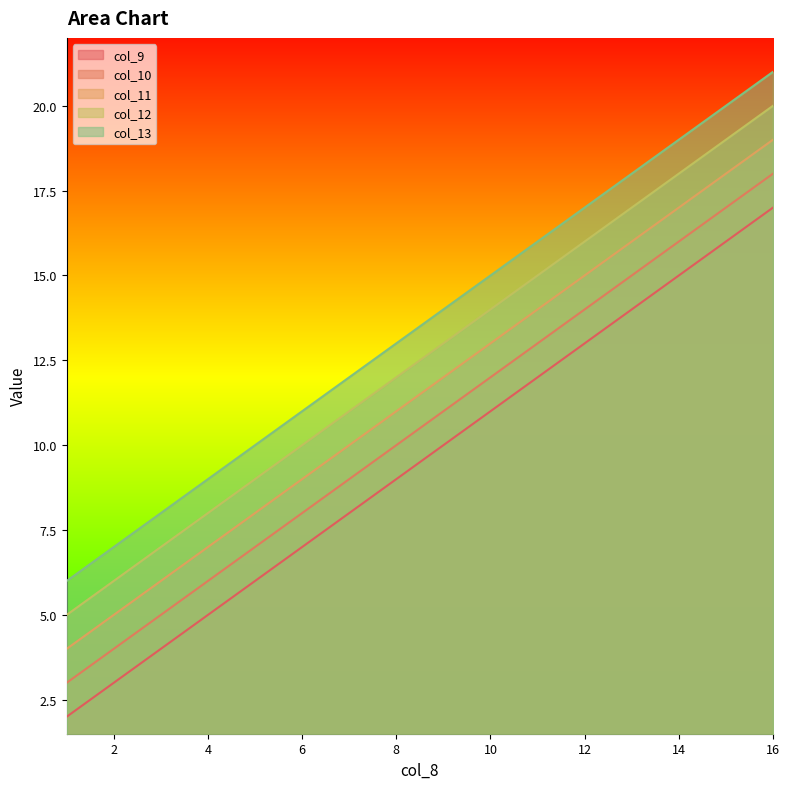

Reading left to right, what are all the values shown in this chart?

col_9: 1=2	2=3	3=4	4=5	5=6	6=7	7=8	8=9	9=10	10=11	11=12	12=13	13=14	14=15	15=16	16=17
col_10: 1=3	2=4	3=5	4=6	5=7	6=8	7=9	8=10	9=11	10=12	11=13	12=14	13=15	14=16	15=17	16=18
col_11: 1=4	2=5	3=6	4=7	5=8	6=9	7=10	8=11	9=12	10=13	11=14	12=15	13=16	14=17	15=18	16=19
col_12: 1=5	2=6	3=7	4=8	5=9	6=10	7=11	8=12	9=13	10=14	11=15	12=16	13=17	14=18	15=19	16=20
col_13: 1=6	2=7	3=8	4=9	5=10	6=11	7=12	8=13	9=14	10=15	11=16	12=17	13=18	14=19	15=20	16=21